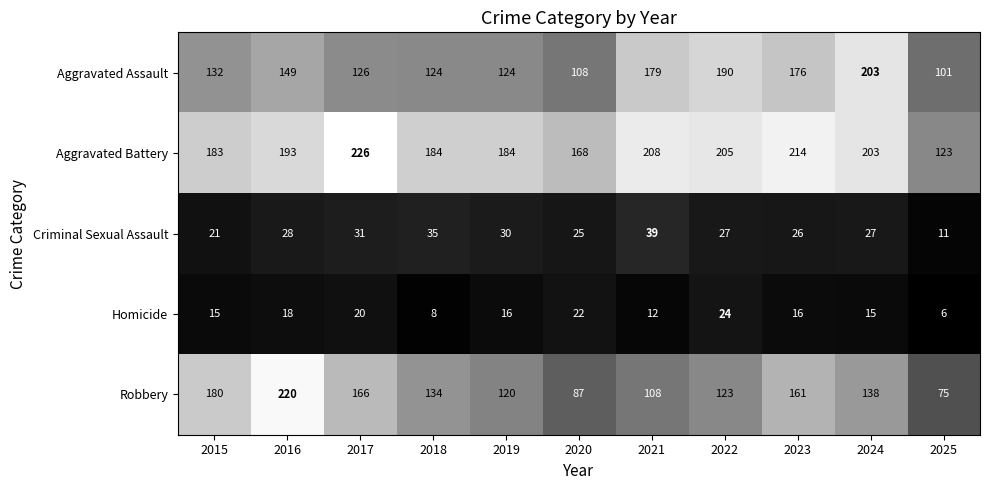

What is the spread (max minus min) of values at 2019?

168